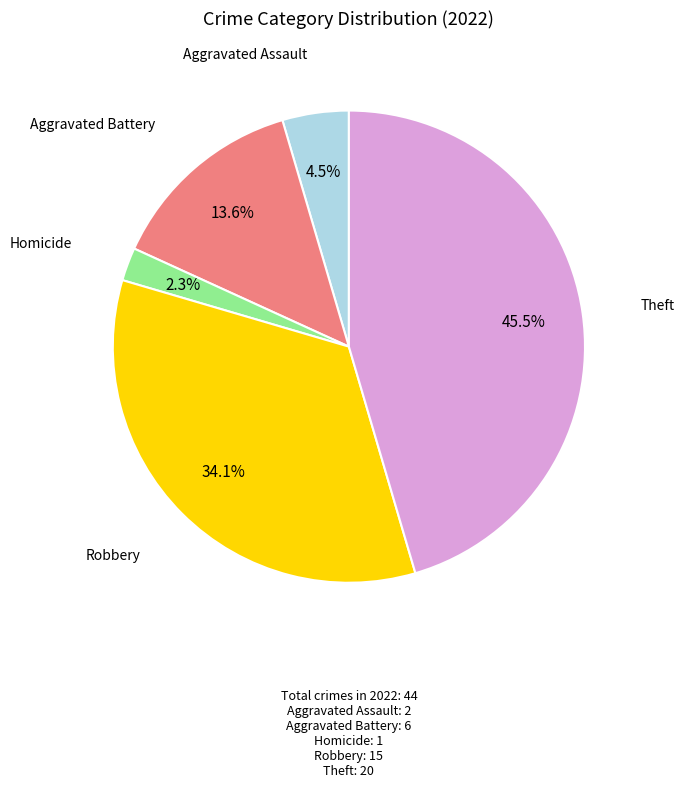

Which slice is the largest?

Theft